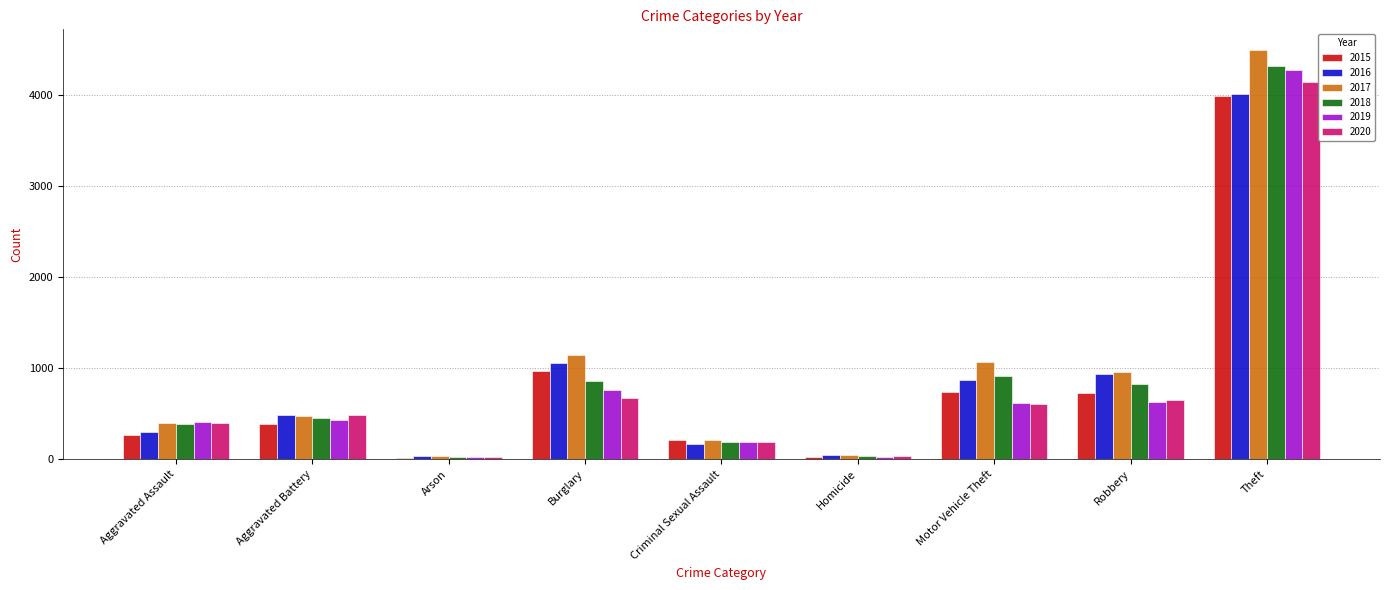

How many groups of bars are there?

9